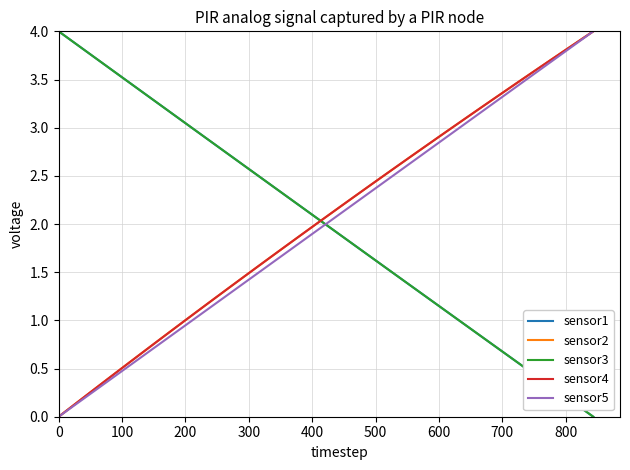

True or false: sensor2 and sensor1 cross at least once.

True